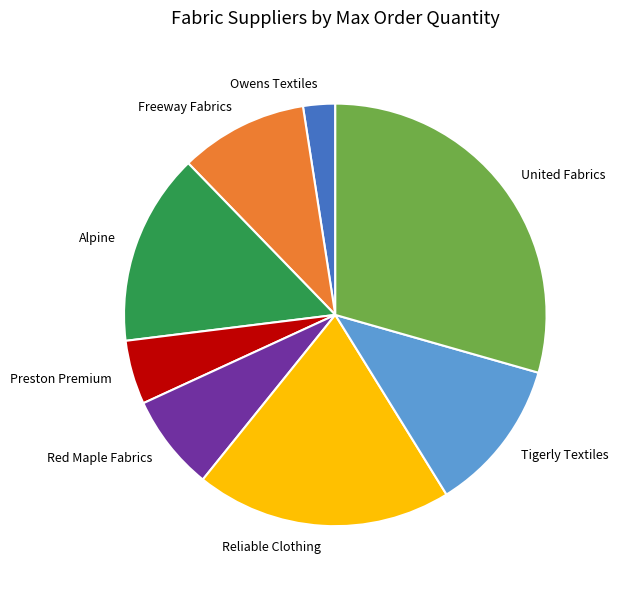

Rank the categories by value from lowest to highest.

Owens Textiles, Preston Premium, Red Maple Fabrics, Freeway Fabrics, Tigerly Textiles, Alpine, Reliable Clothing, United Fabrics